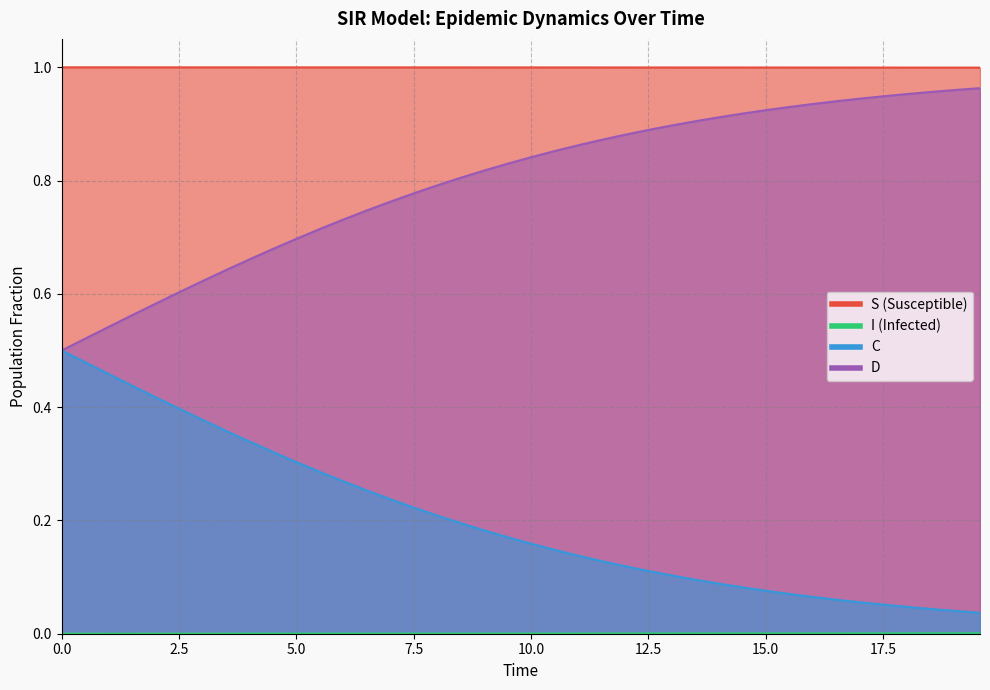

Reading left to right, extract all data points from this chart.

S: 0.0	0.0	0.0	0.0	0.0	0.0	0.0	0.0	0.0	0.0	0.0	0.0	0.0	0.0	0.0	0.0	0.0	0.0	0.0	0.0	0.0	0.0	0.0	0.0	0.0	0.0	0.0	0.0	0.0	0.0	0.0	0.0	0.0	0.0	0.0	0.0	0.0	0.0	0.0	0.0
I: 1.0	1.0	1.0	1.0	1.0	1.0	1.0	1.0	1.0	1.0	1.0	1.0	1.0	1.0	1.0	1.0	1.0	1.0	1.0	1.0	1.0	1.0	1.0	1.0	1.0	1.0	1.0	1.0	1.0	1.0	1.0	1.0	1.0	1.0	1.0	1.0	1.0	1.0	1.0	1.0
C: 0.5	0.5	0.5	0.6	0.6	0.6	0.6	0.6	0.7	0.7	0.7	0.7	0.7	0.7	0.8	0.8	0.8	0.8	0.8	0.8	0.8	0.9	0.9	0.9	0.9	0.9	0.9	0.9	0.9	0.9	0.9	0.9	0.9	0.9	0.9	0.9	1.0	1.0	1.0	1.0
D: 0.5	0.5	0.5	0.4	0.4	0.4	0.4	0.4	0.3	0.3	0.3	0.3	0.3	0.3	0.2	0.2	0.2	0.2	0.2	0.2	0.2	0.1	0.1	0.1	0.1	0.1	0.1	0.1	0.1	0.1	0.1	0.1	0.1	0.1	0.1	0.1	0.0	0.0	0.0	0.0